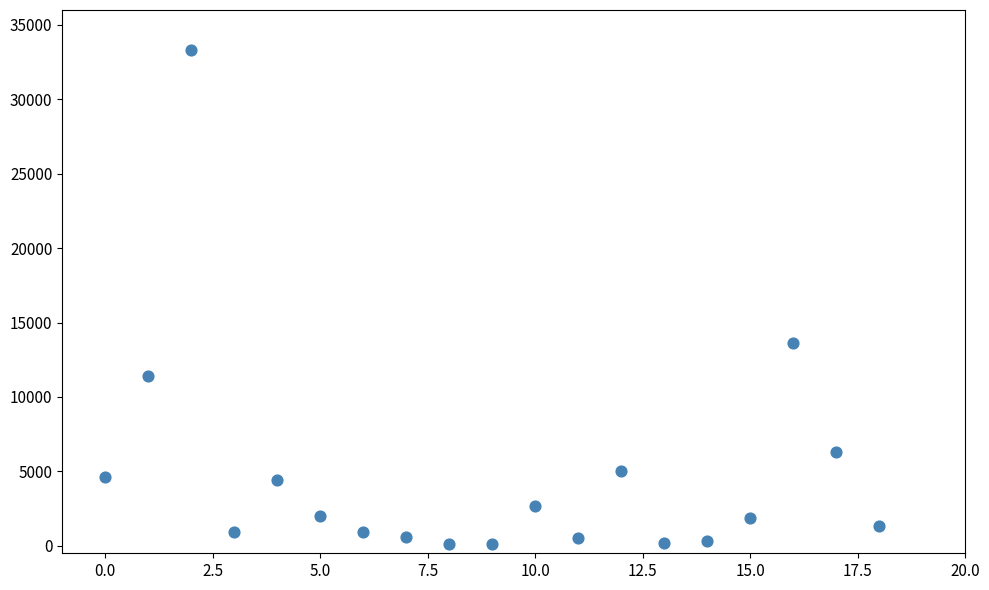

What is the range of Y values (max minus min)?

33200